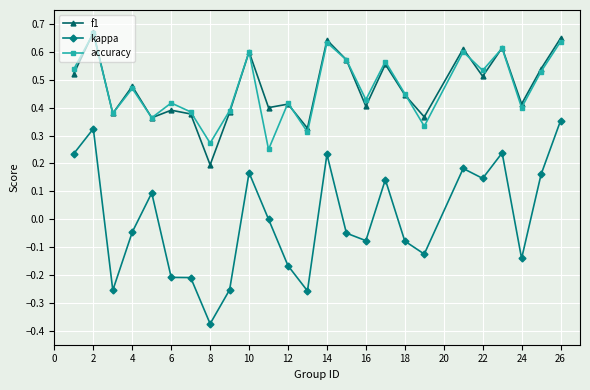

True or false: kappa and f1 cross at least once.

False